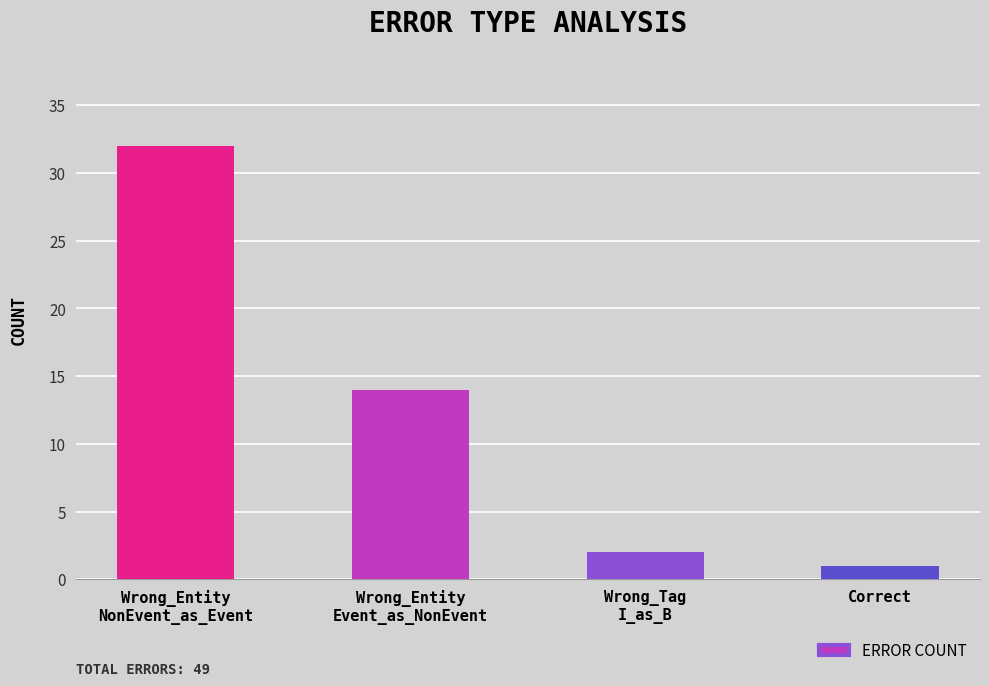

At which label is the value closest to 16?

Wrong_Entity
Event_as_NonEvent